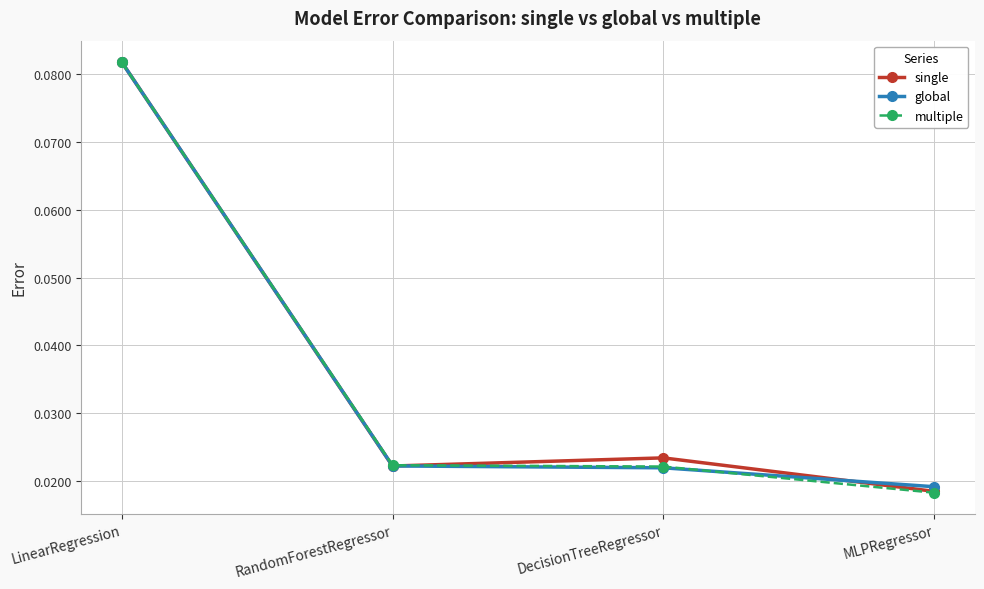

At which category is the sum across all series the highest?

LinearRegression